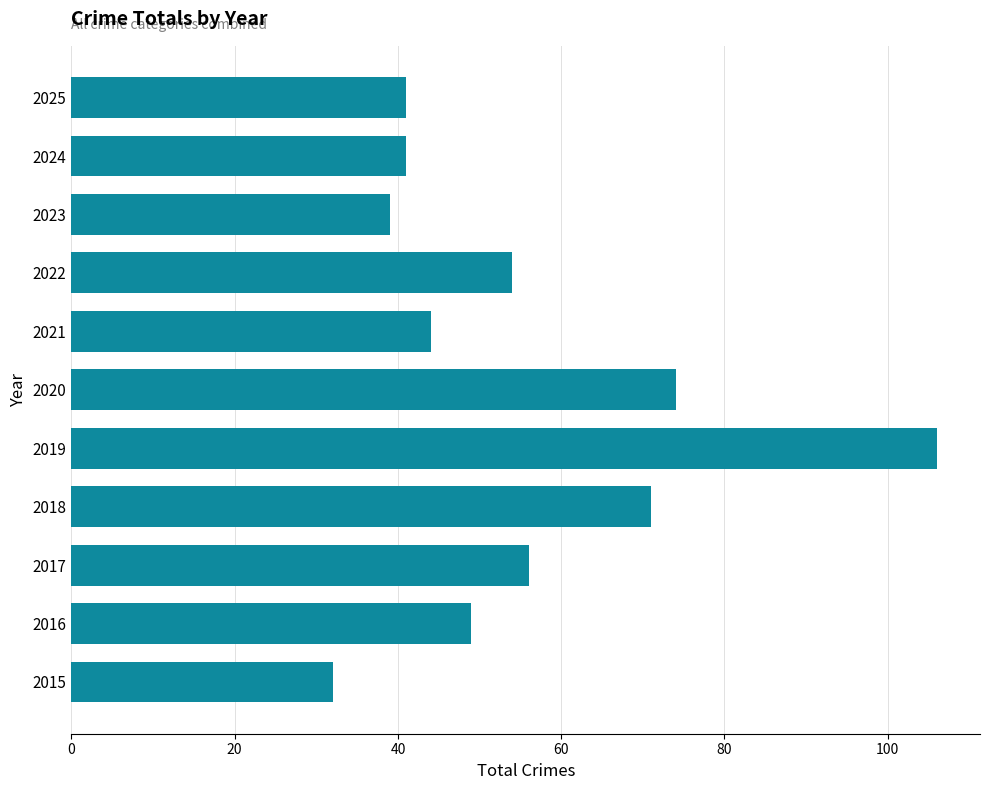

The value at 2021 is 44. True or false?

True